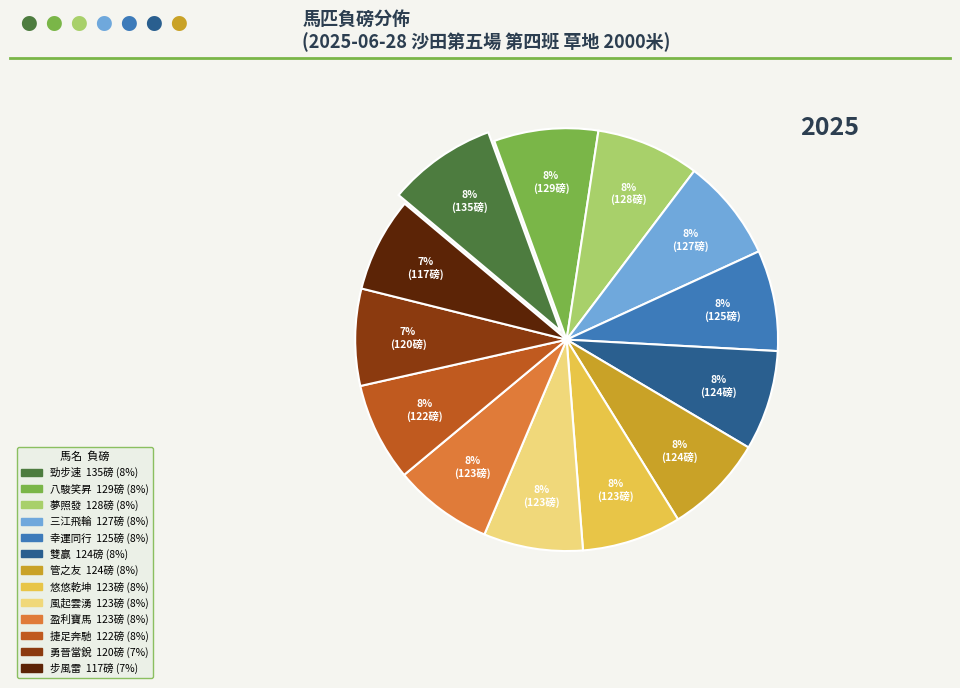

To the nearest percent, what is the average slice percentage?

8%